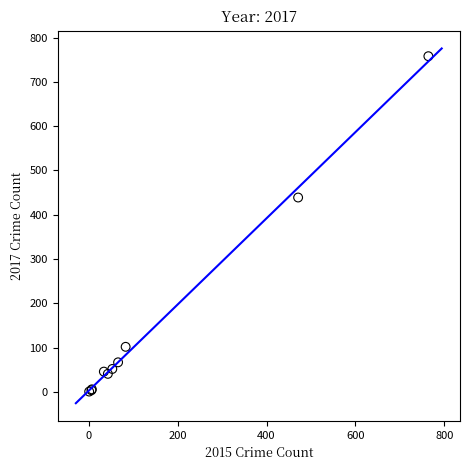

What Y value in the scatter plot is closest to 379?

439